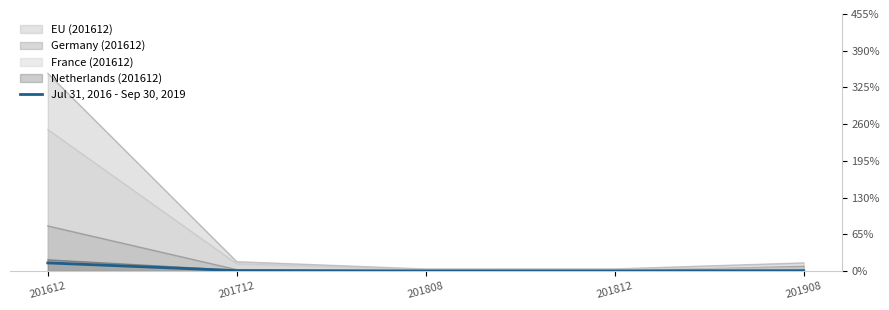

Does the chart have visible grid lines?

No